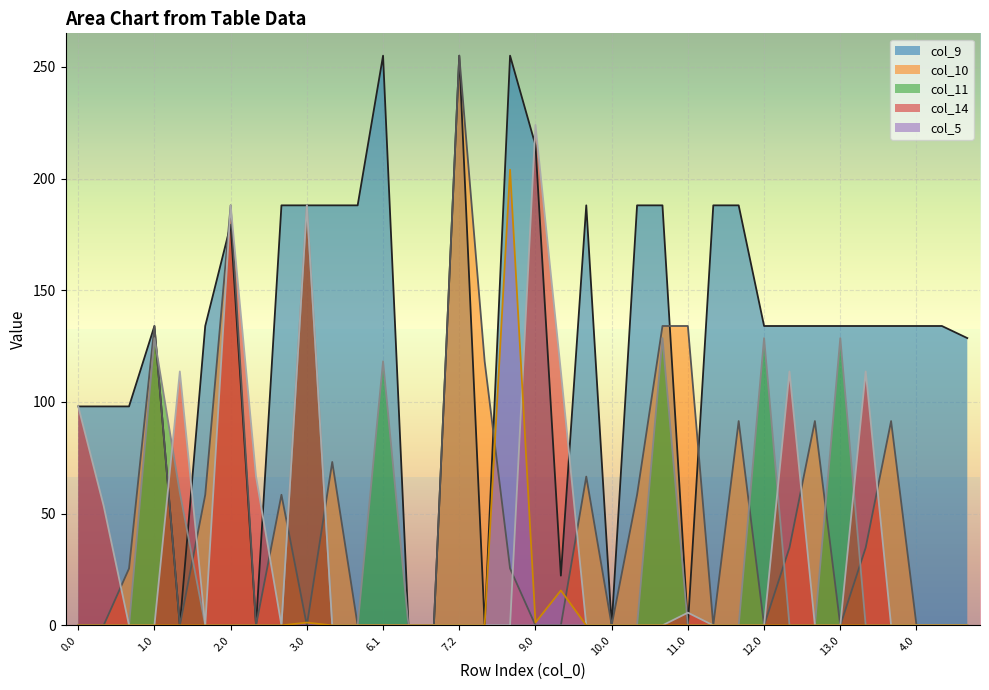

Which label corresponds to the smallest value in the chart?

1.1